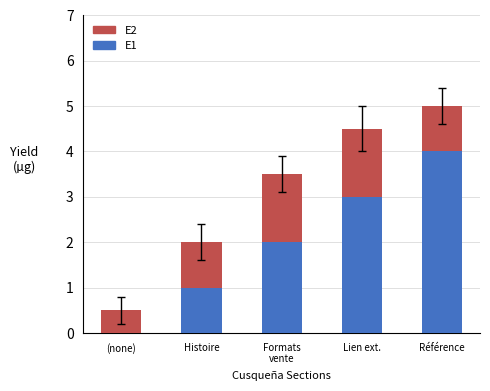

The value of E1 at Référence is 0.9. True or false?

False